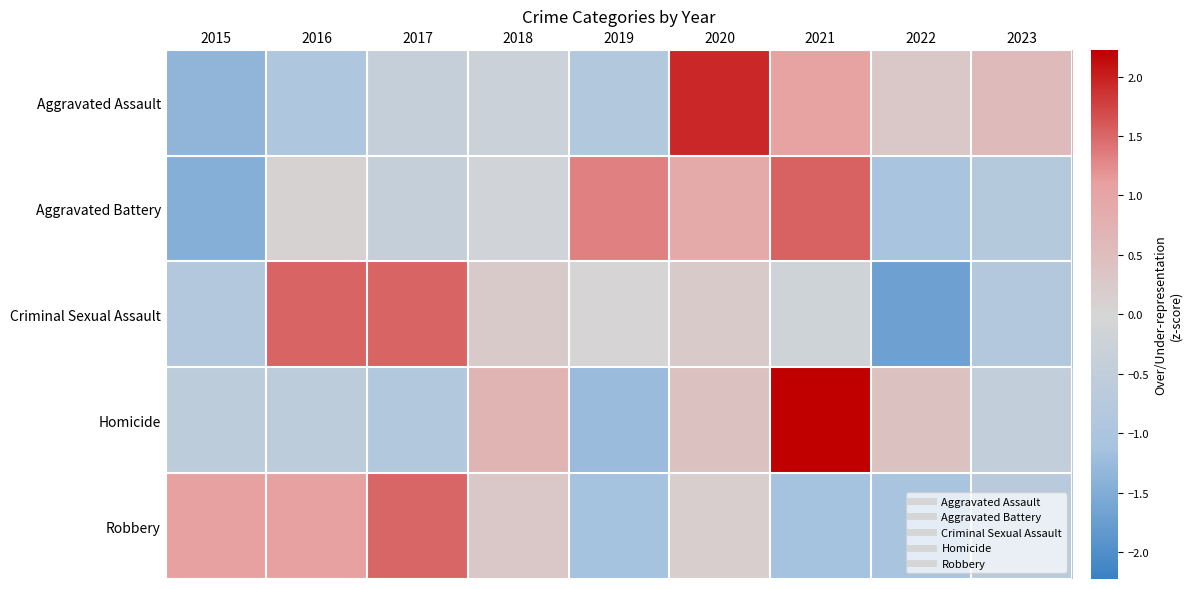

At how many categories does at least one series exceed 0?

9